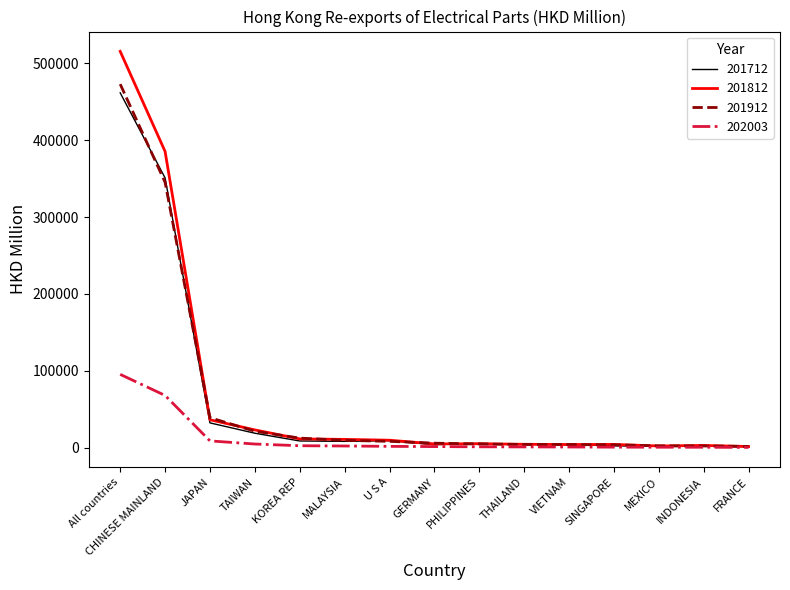

What is the highest value of the 201912 series?

472989.8